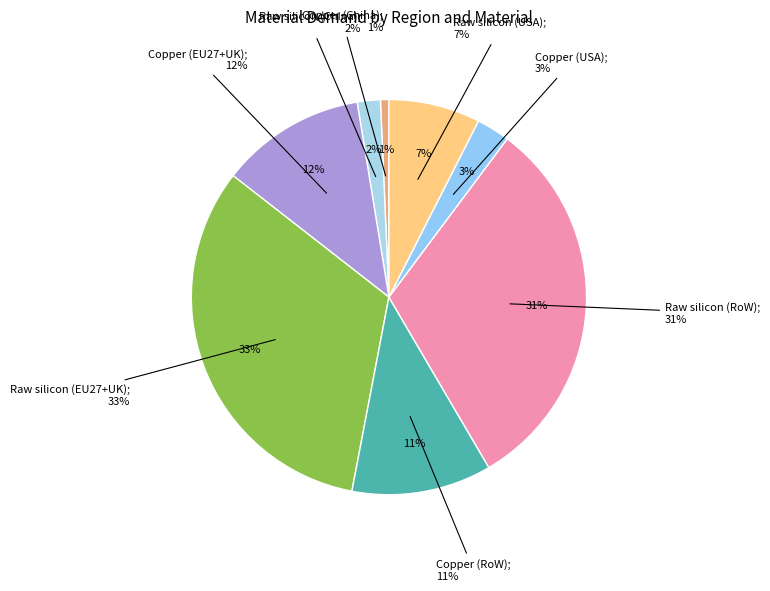

Is there a majority slice in this chart?

No